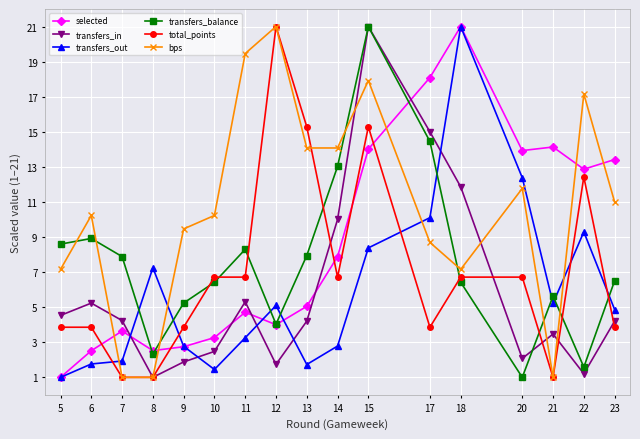

What is the highest value of the transfers_balance series?

21.0